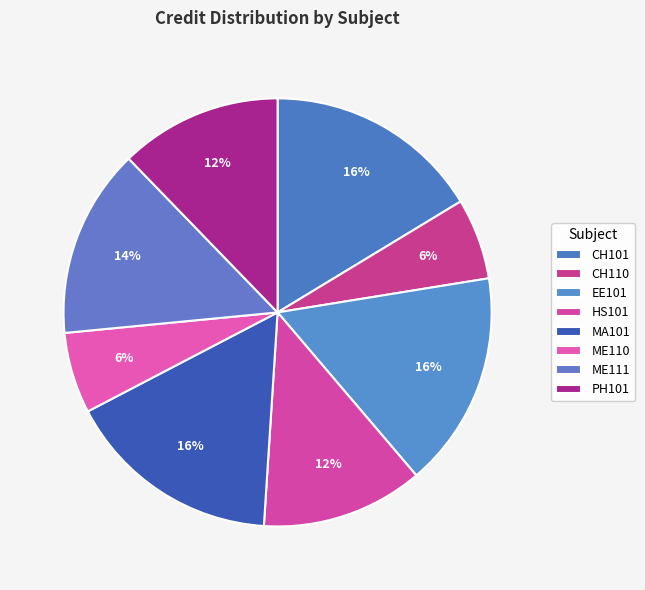

How many segments does this pie chart have?

8